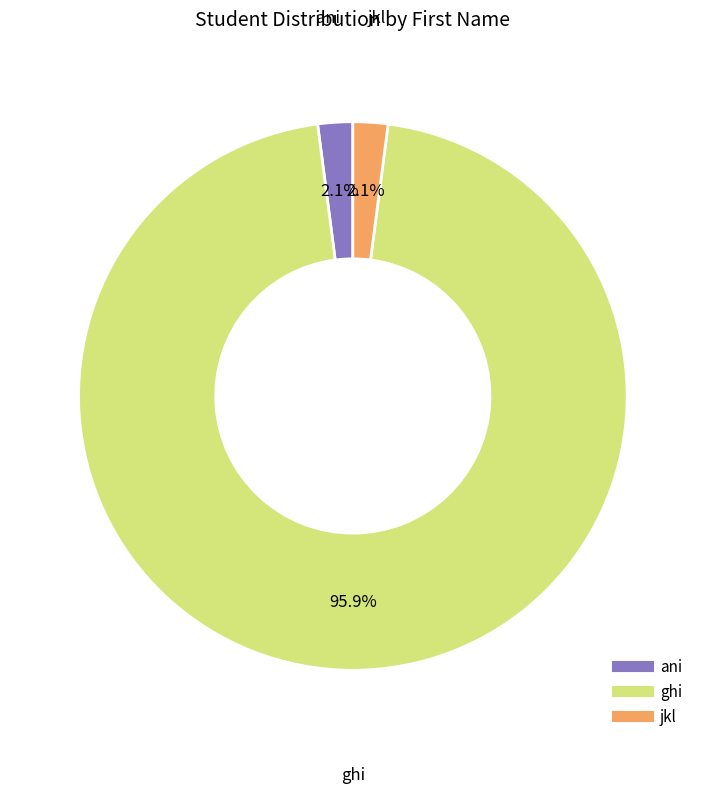

Is there a majority slice in this chart?

Yes